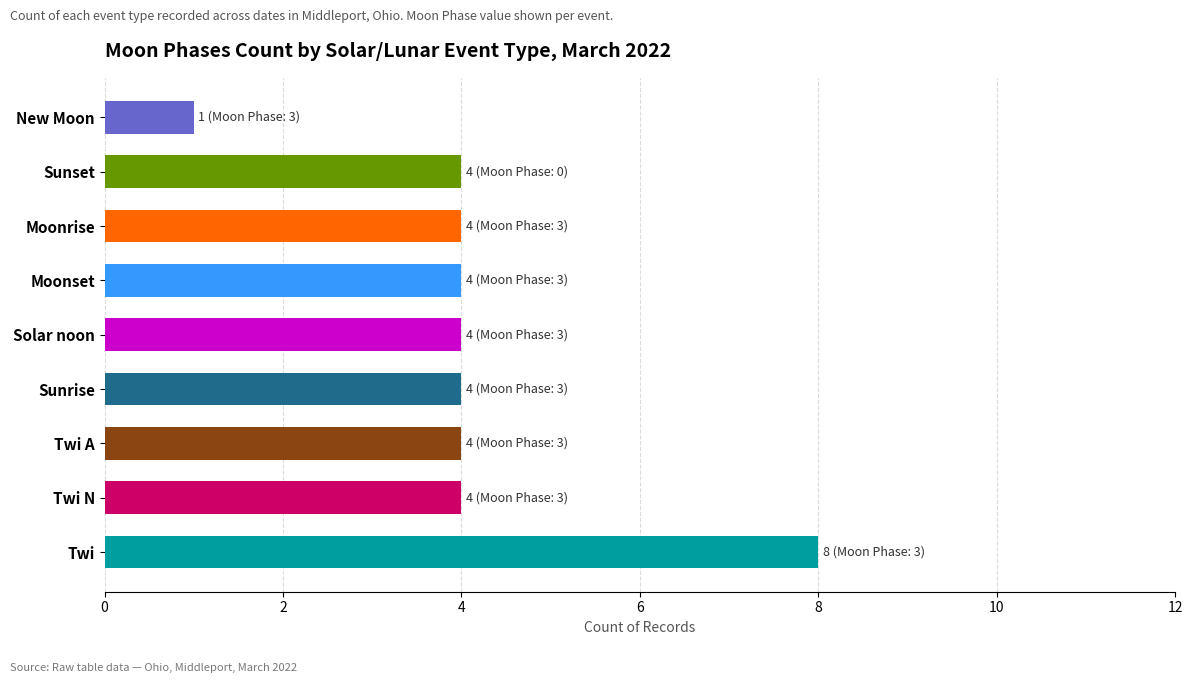

Is it true that the value at Moonset is 6?

False